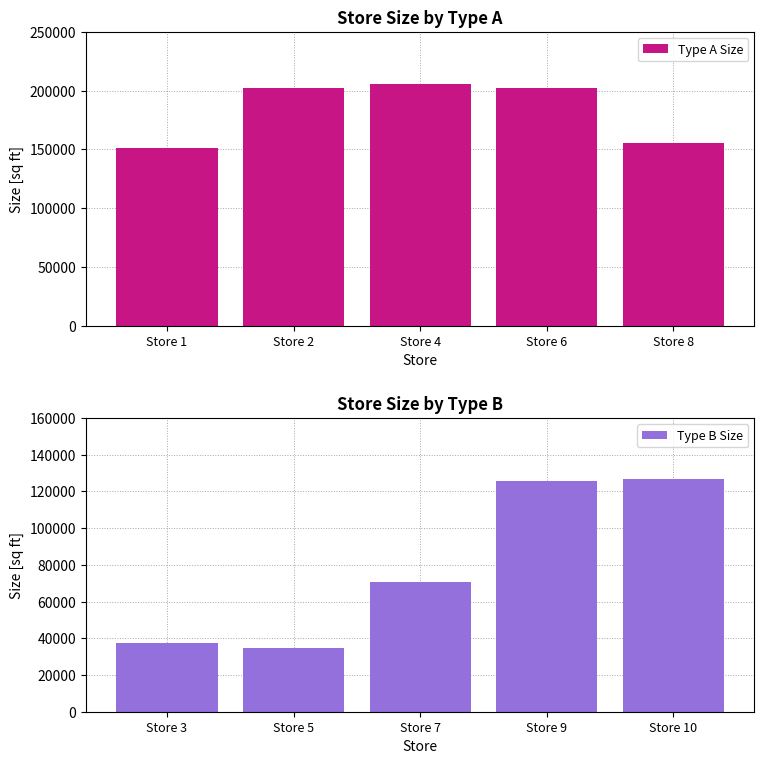

What is the sum of the Type B Size values at Store 3 and Store 10?

163904